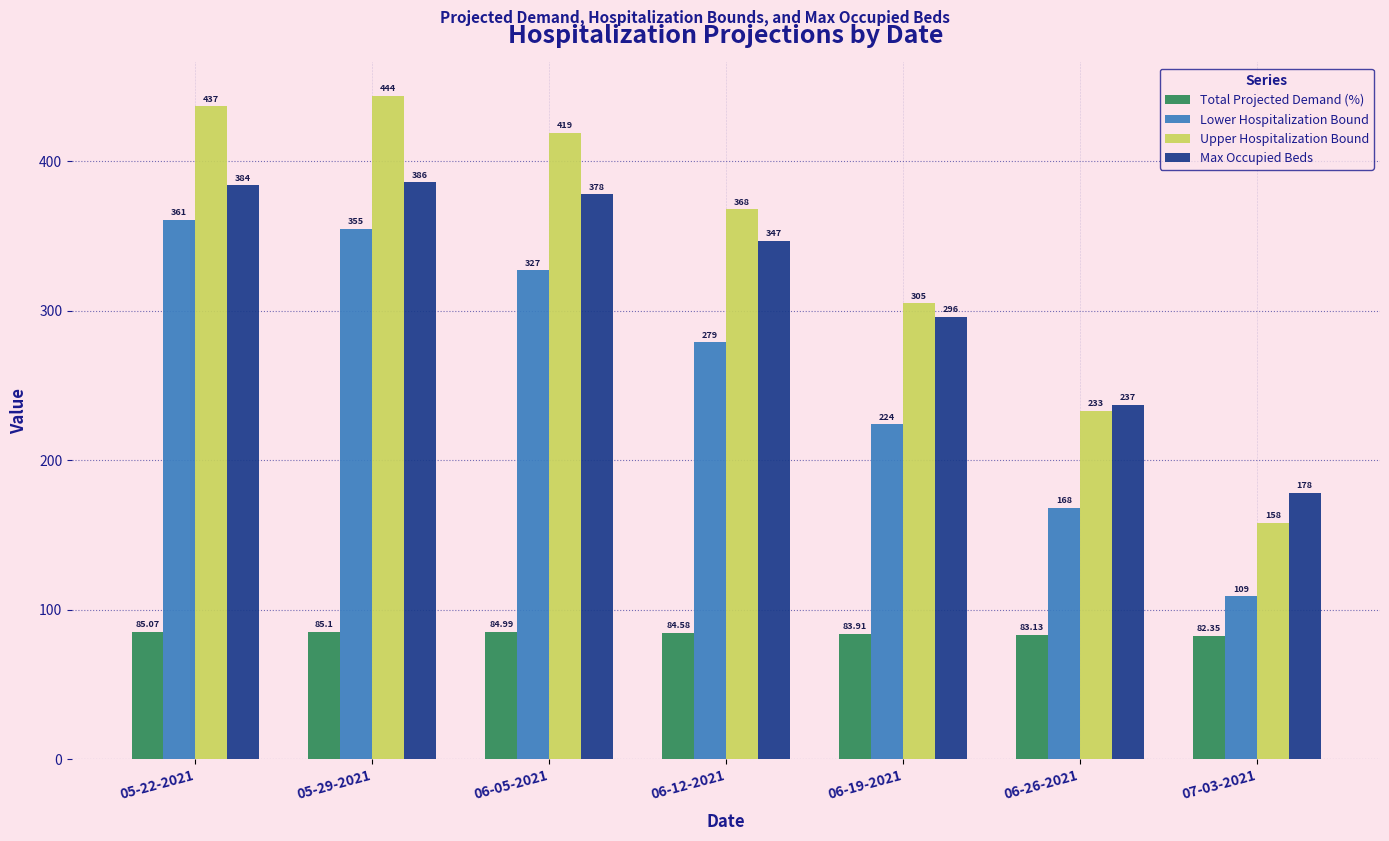

What is the maximum value shown in the chart?

444.0